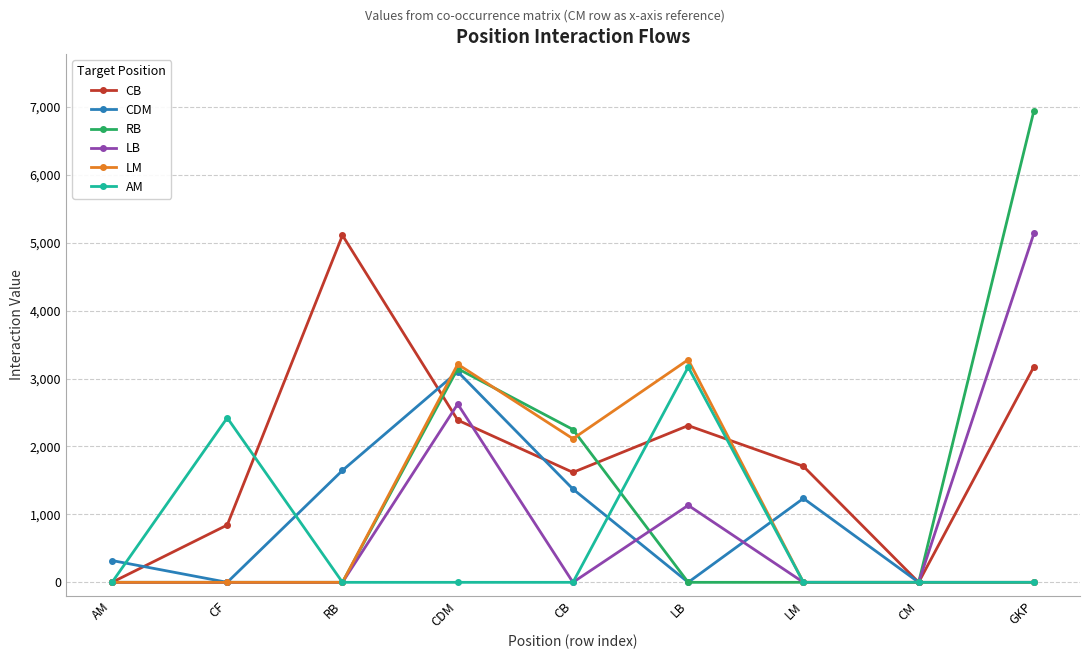

At which category does CDM reach its first local peak?

CDM